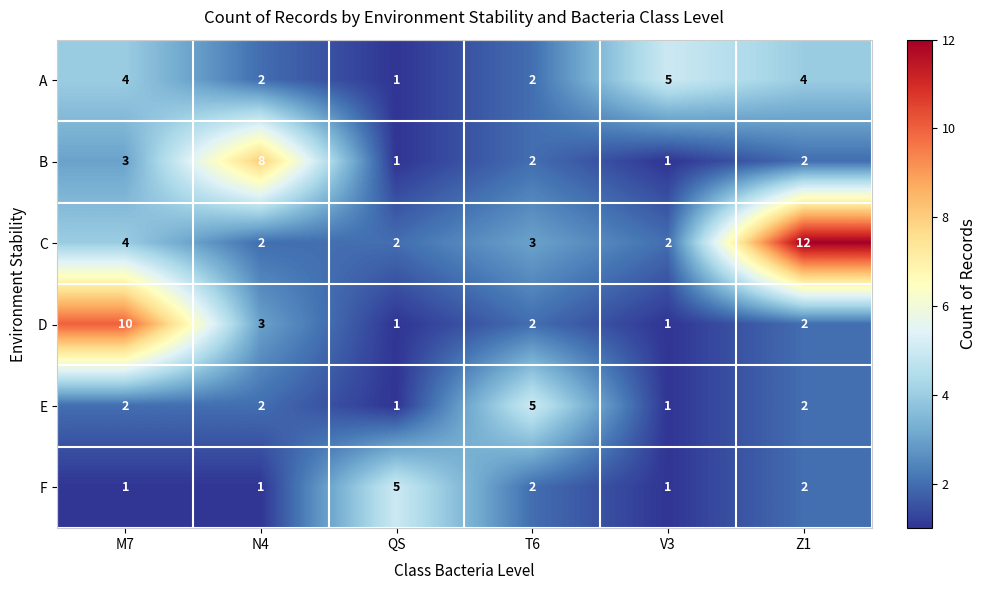

At which label is D closest to 5?

N4